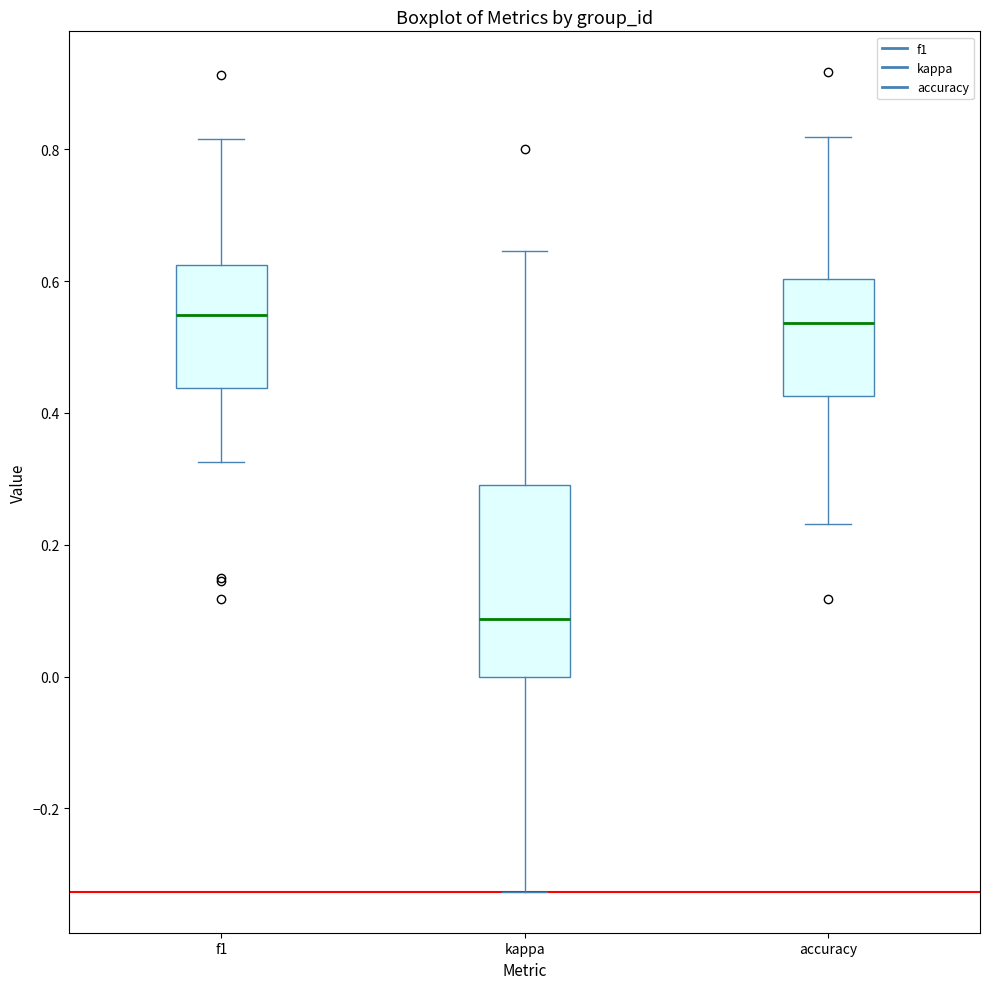

Reading left to right, read every box against the y-axis: the position of its median line, the range the box covers, and the ends of its whiskers. The values are not printed on the chart, so give them approximately, as read against the axis.

f1: median 0.54, box 0.44 to 0.62, whiskers 0.32 to 0.82
kappa: median 0.08, box 0.00 to 0.30, whiskers -0.32 to 0.64
accuracy: median 0.54, box 0.42 to 0.60, whiskers 0.24 to 0.82